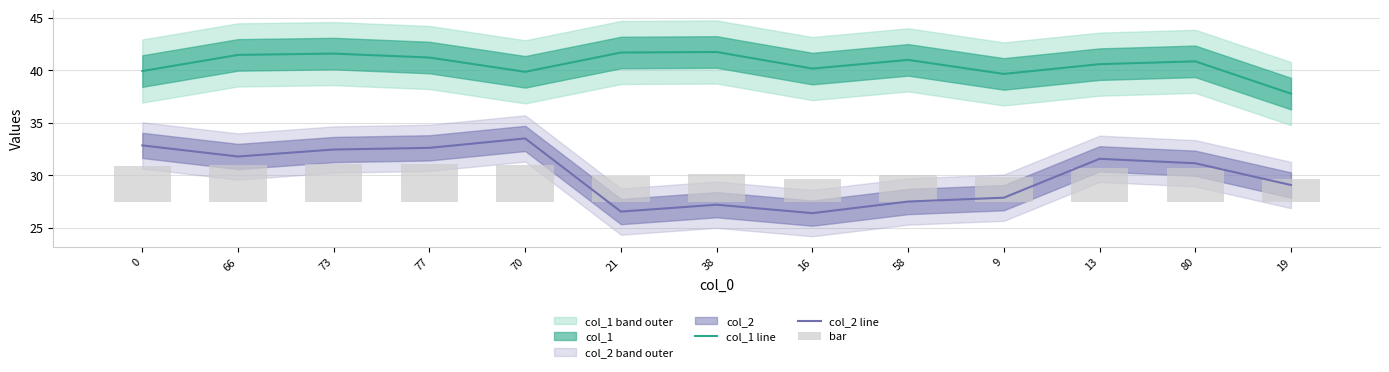

What is the average value of the col_1 line series?

40.6